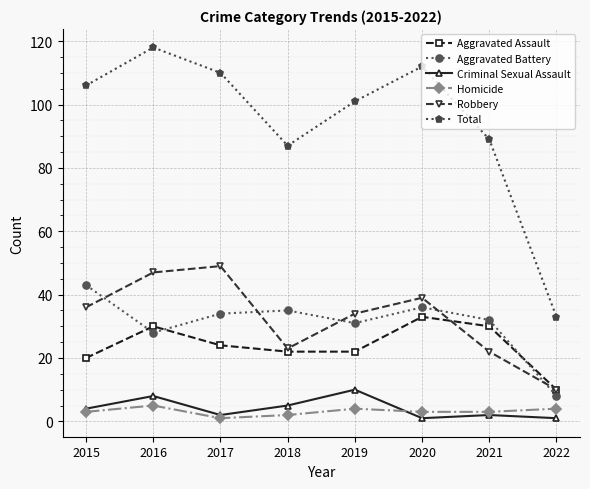

What is the total value across all series at 2017?

220